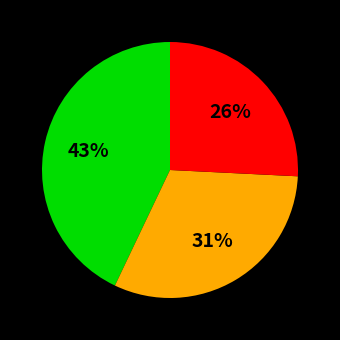

Does any single category account for the majority?

No